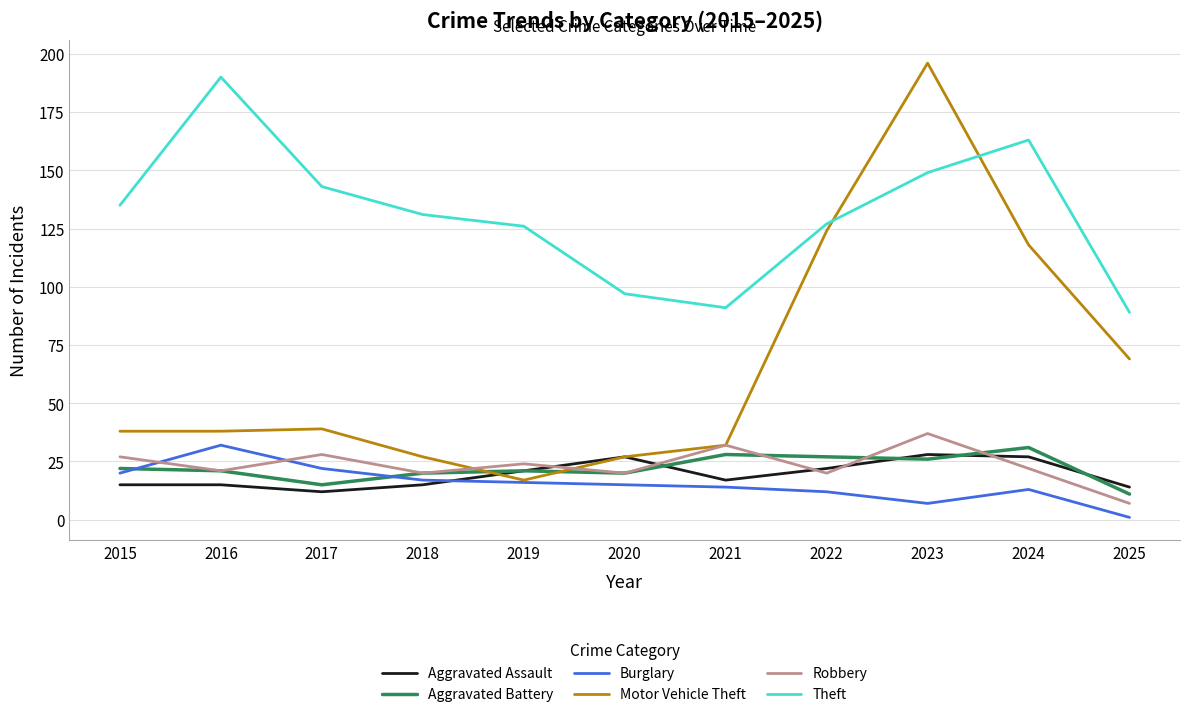

At how many categories does at least one series exceed 118?

8